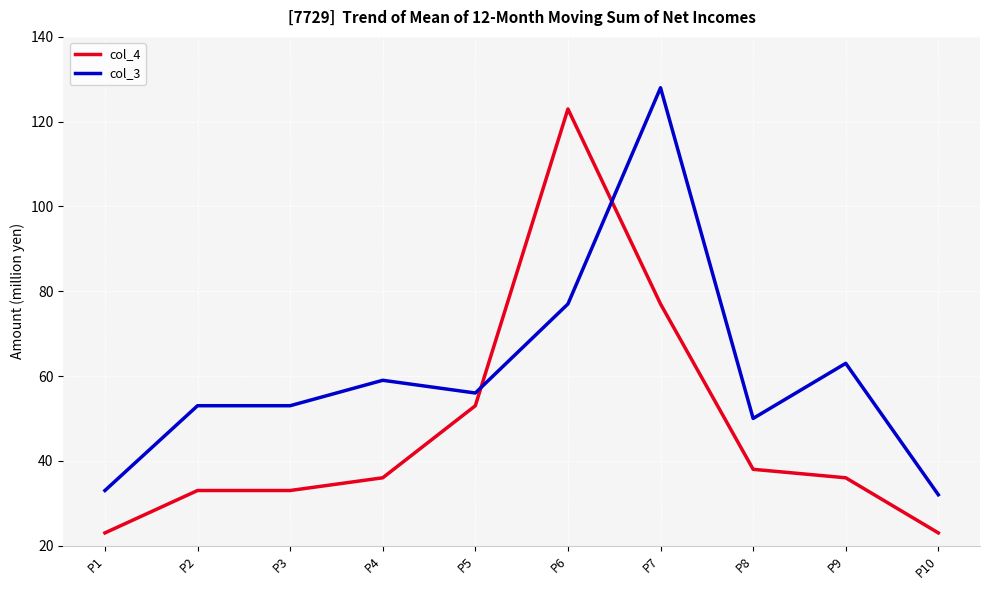

True or false: col_3 has a value of 32 at P10.

True